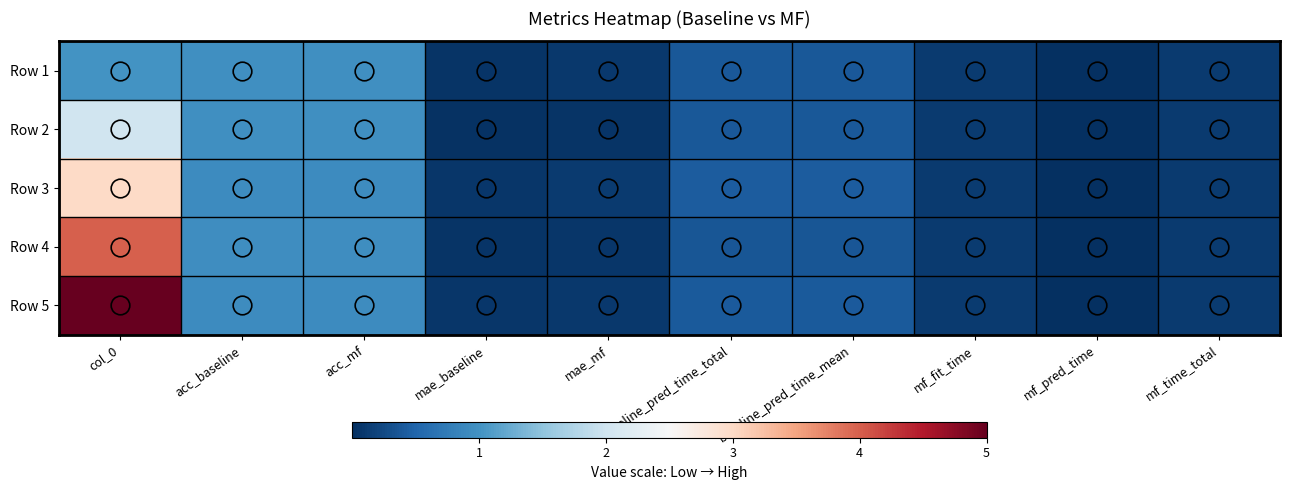

Which label corresponds to the largest value in the chart?

col_0